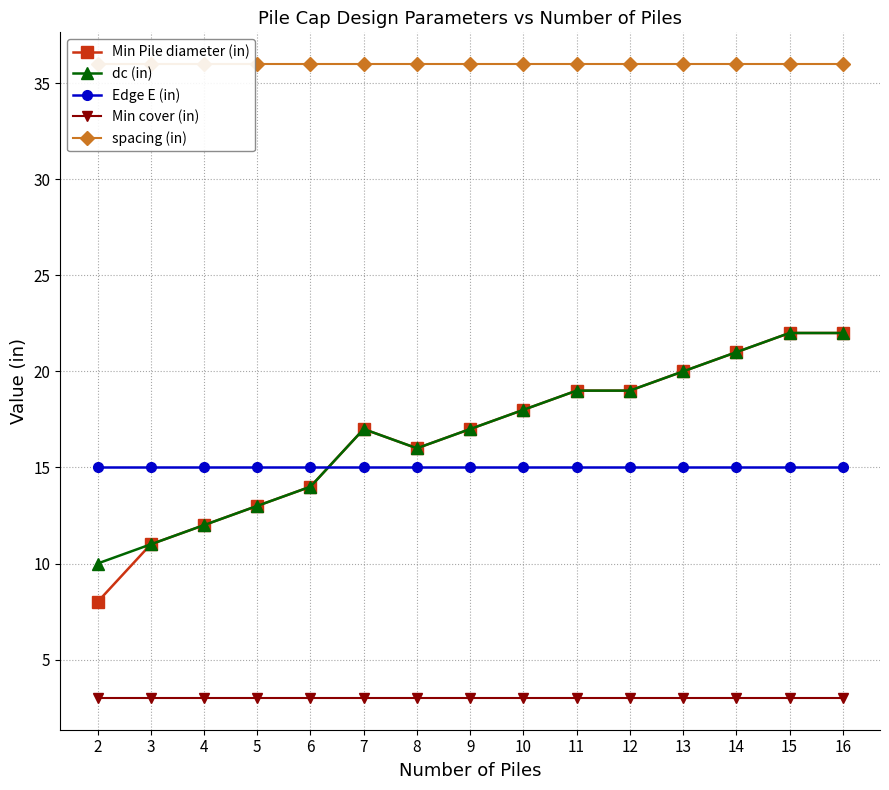

True or false: dc (in) has a value of 17 at 9.

True